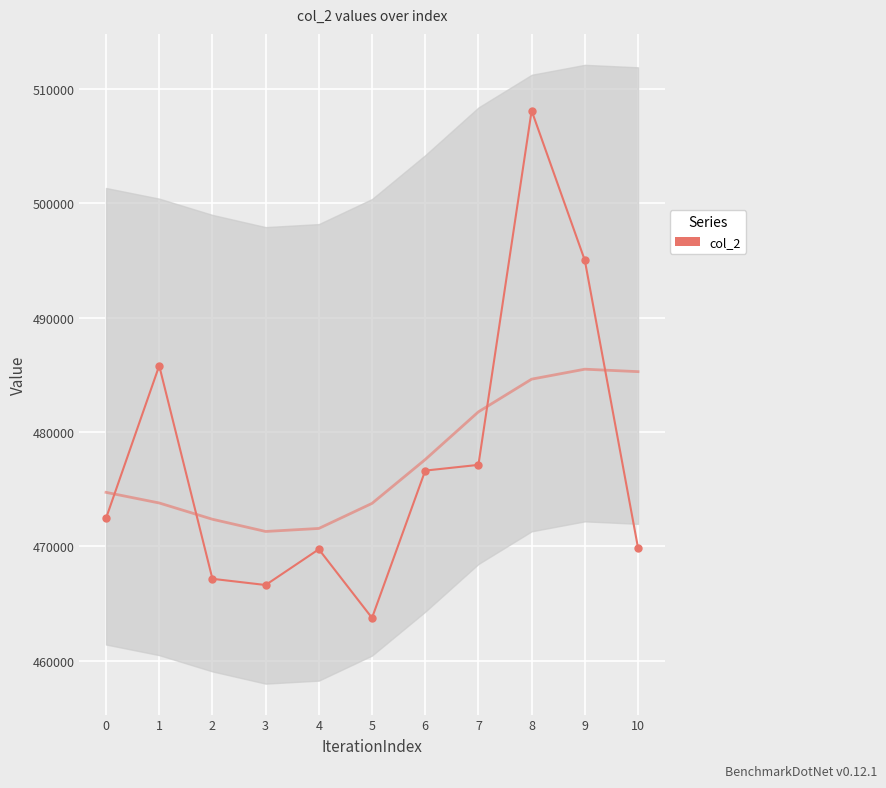

At which category does the chart reach its peak across all series?

8